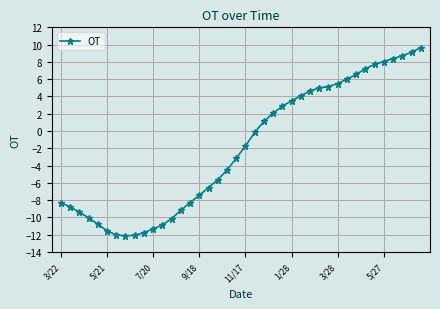

True or false: the data has more than 2 interior local peaks.

False